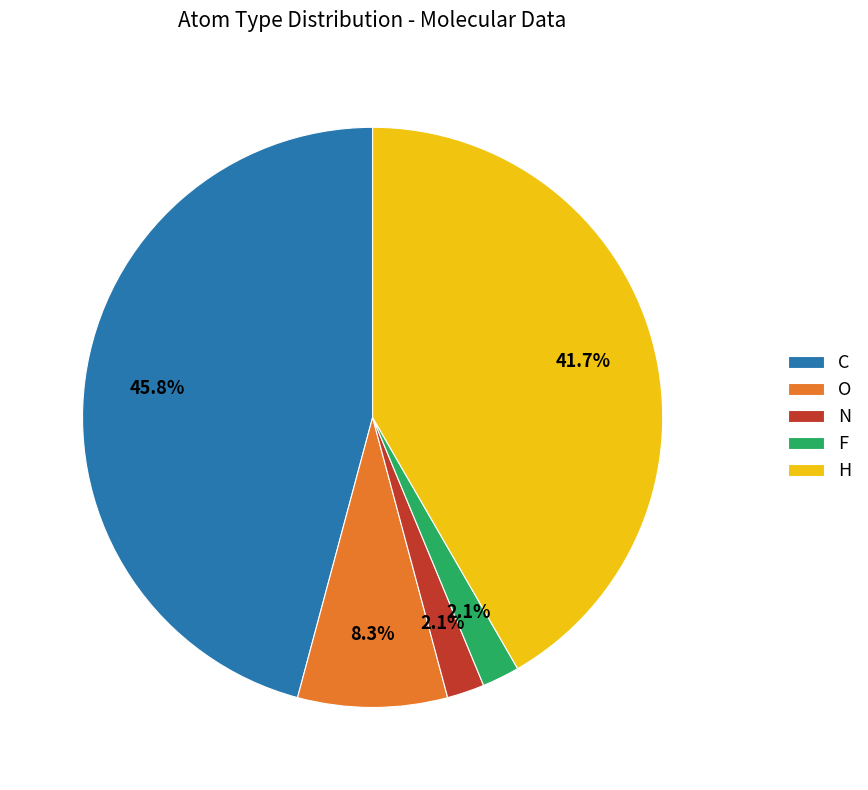

Is there a majority slice in this chart?

No